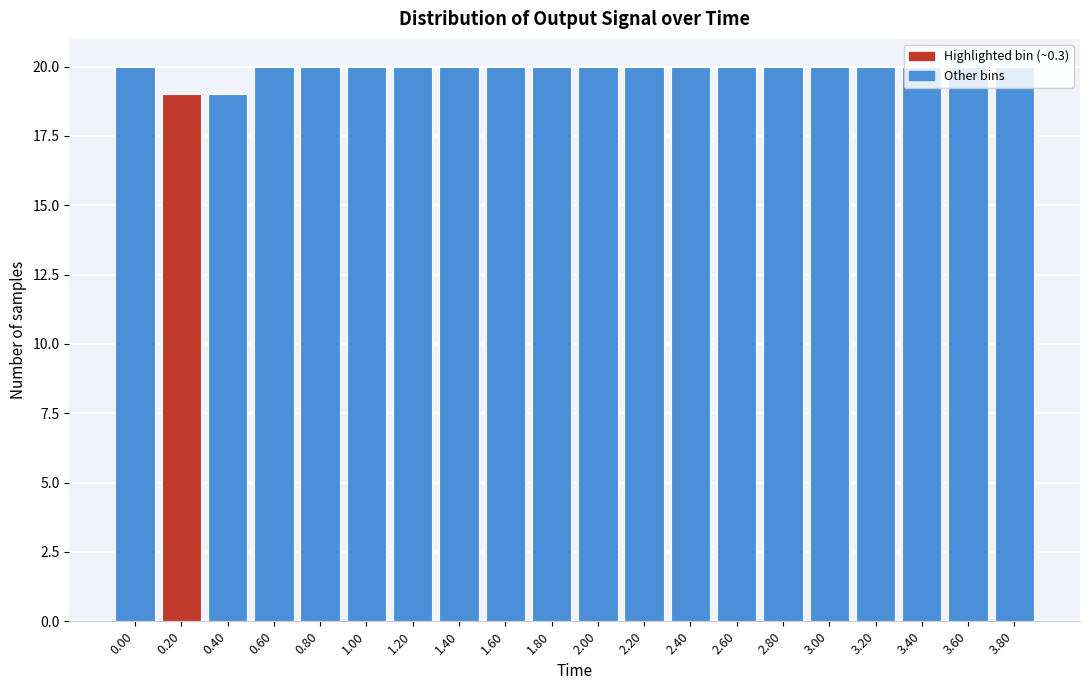

Which has a higher value, 3.40 or 0.40?

3.40